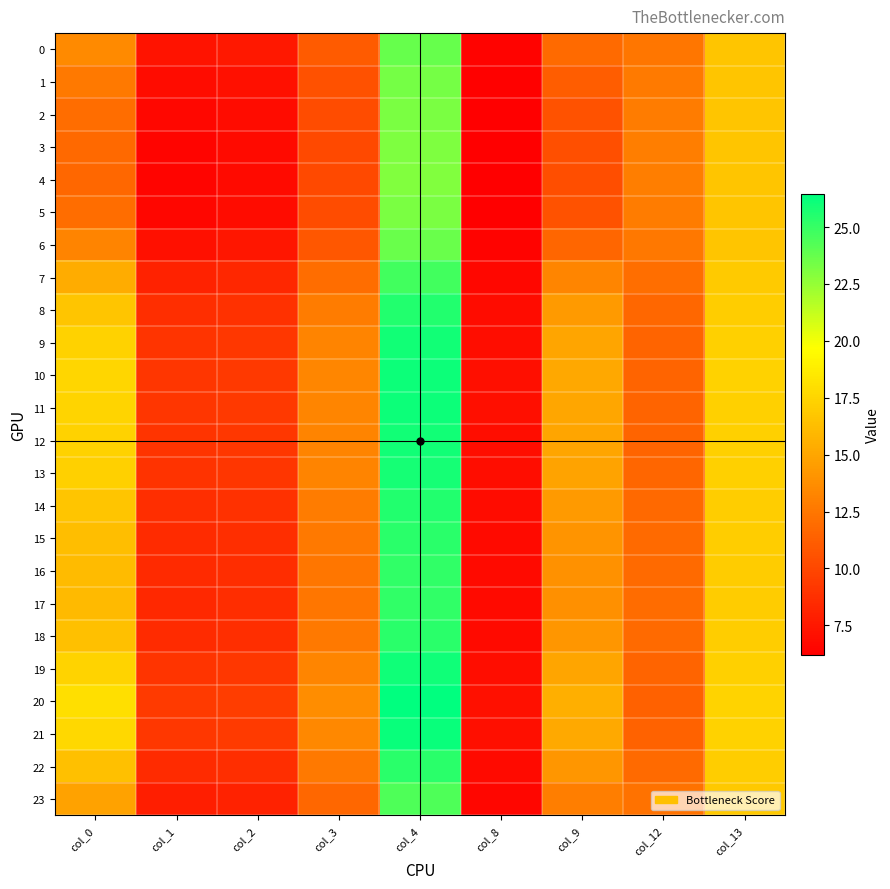

Which series has the widest spread of values?

20